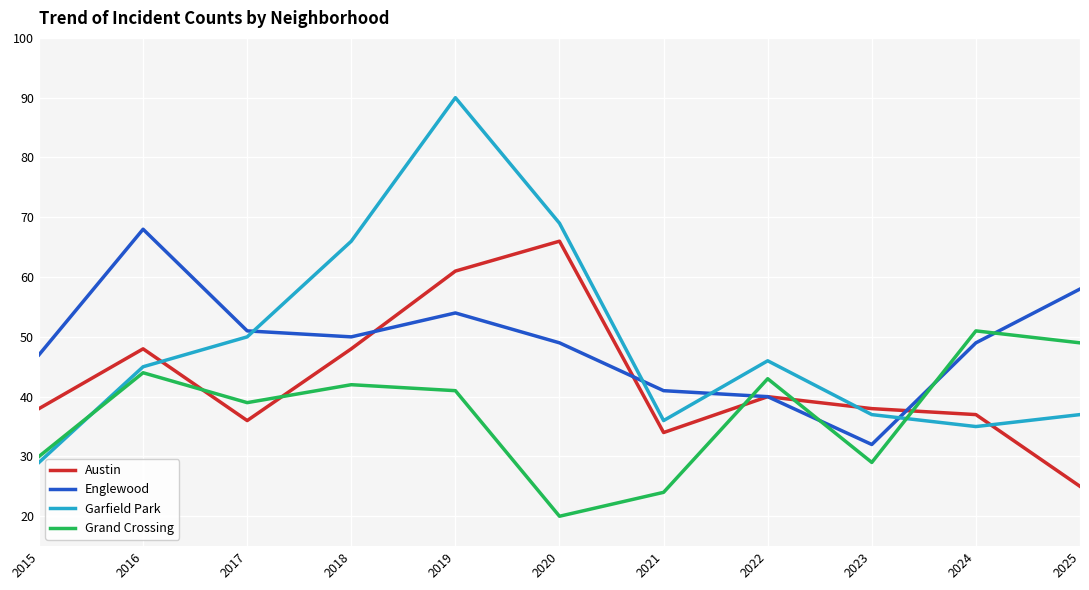

How many categories are shown in the chart?

11